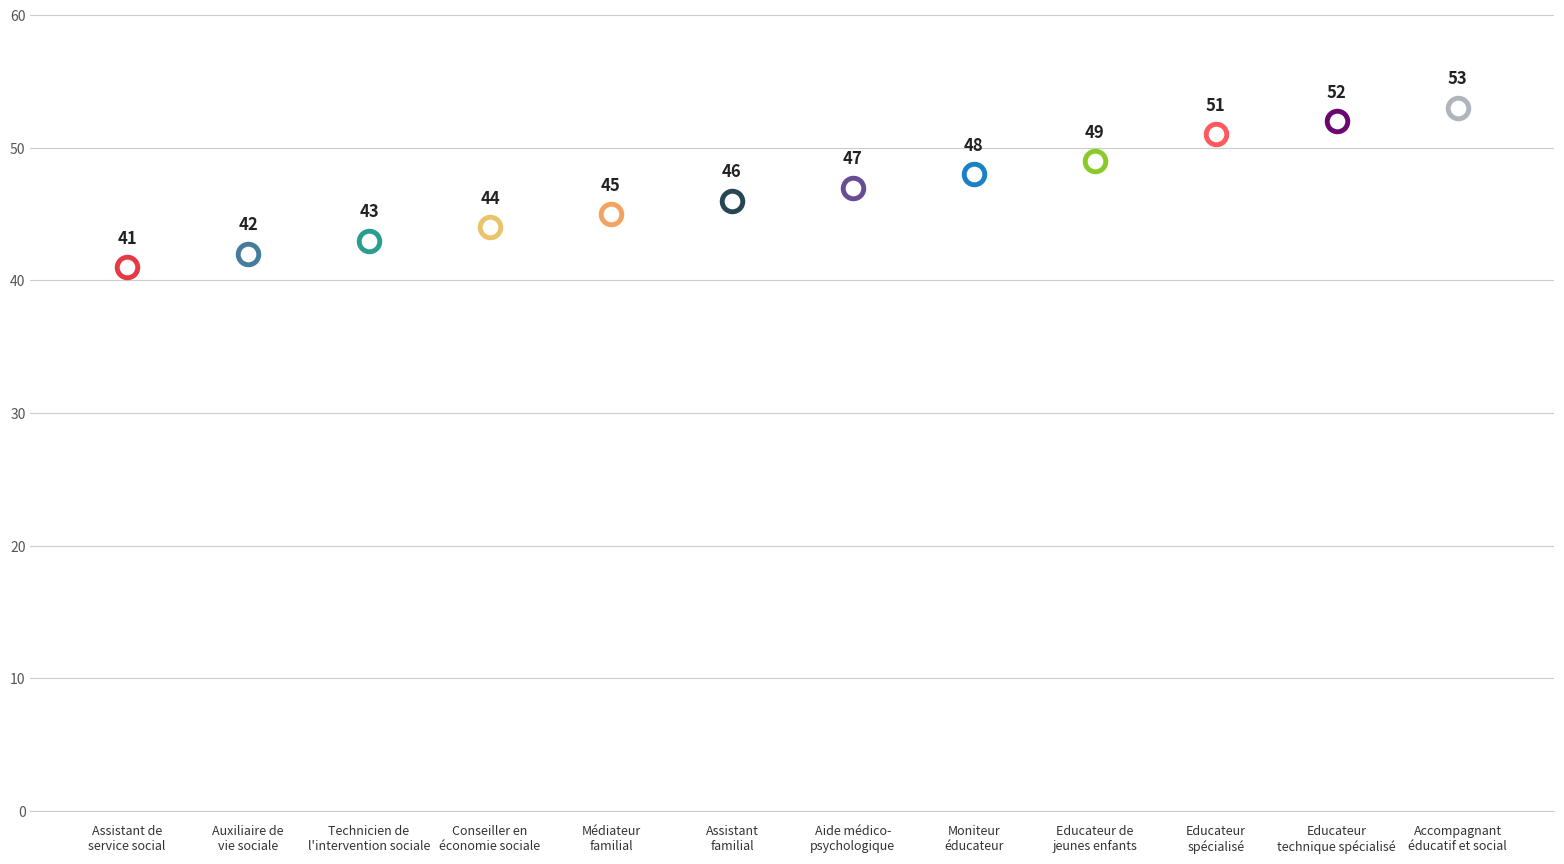

What is the change in value from Educateur de
jeunes enfants to Educateur
spécialisé?

+2